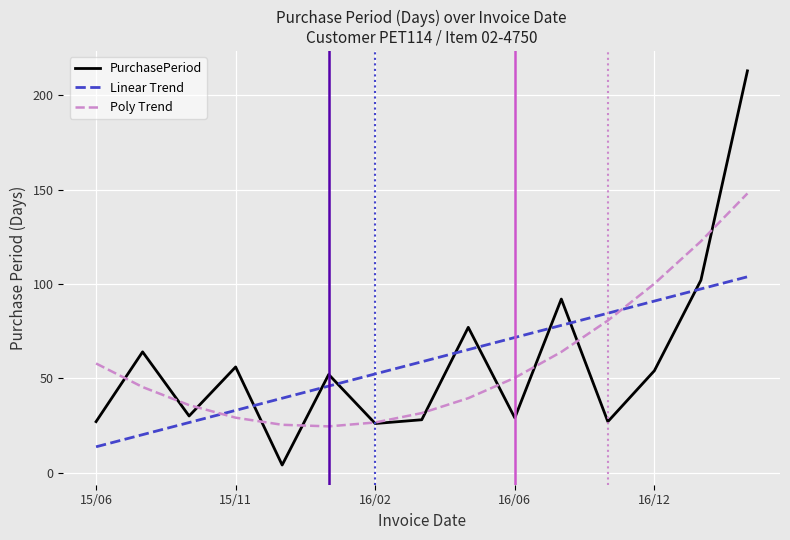

What is the lowest value of the Poly Trend series?

24.5